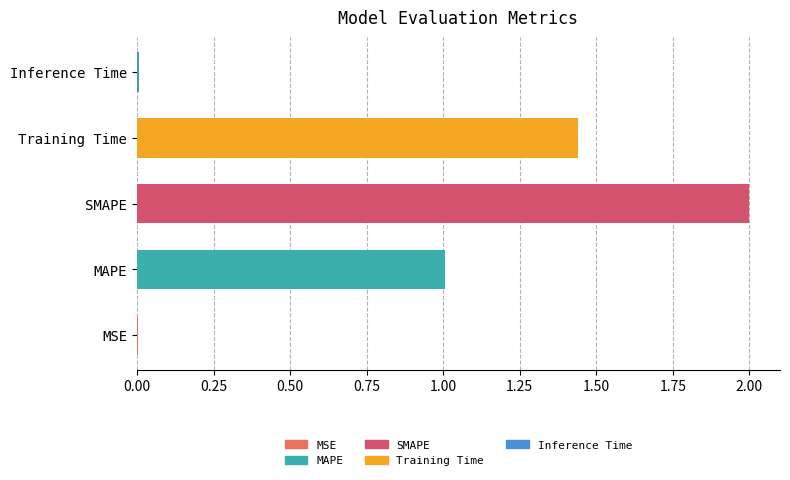

True or false: the data shows 1.0 at MAPE.

True